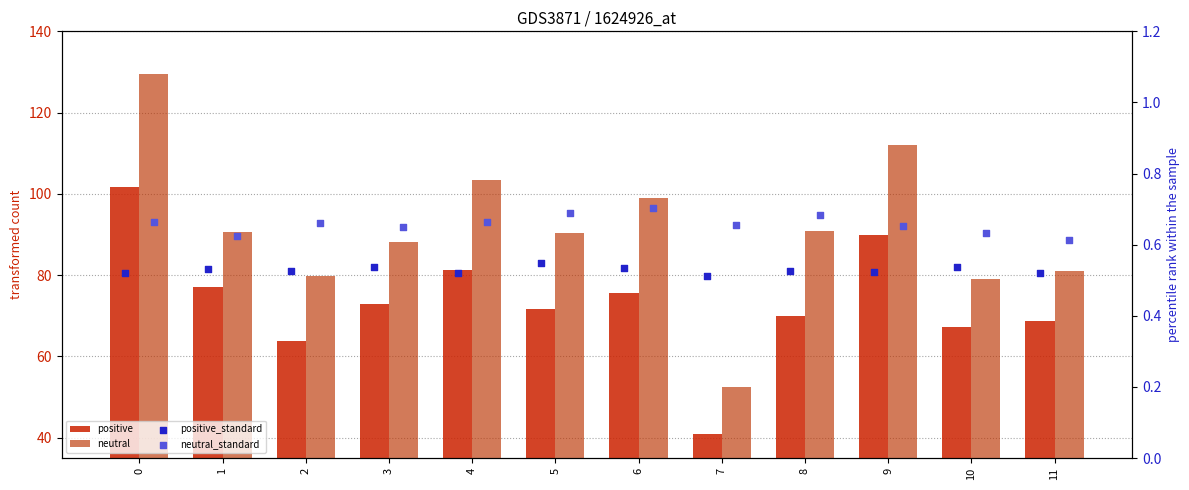

Which series has the largest total across all categories?

neutral